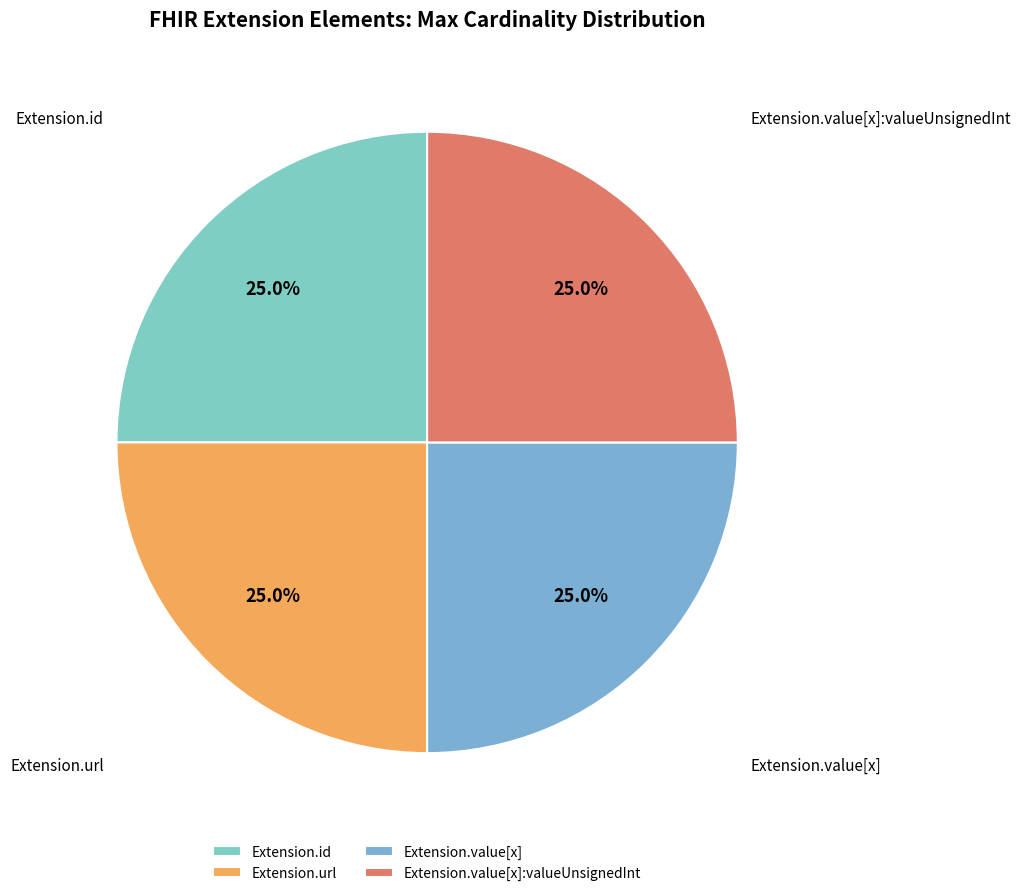

What percentage is NOT represented by Extension.value[x]:valueUnsignedInt?

75.0%